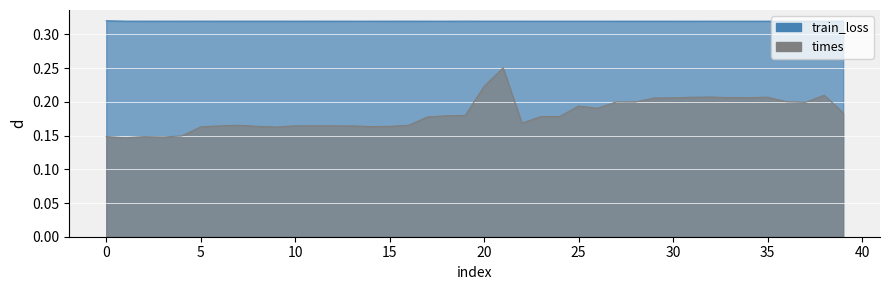

What is the greatest value displayed?

0.3